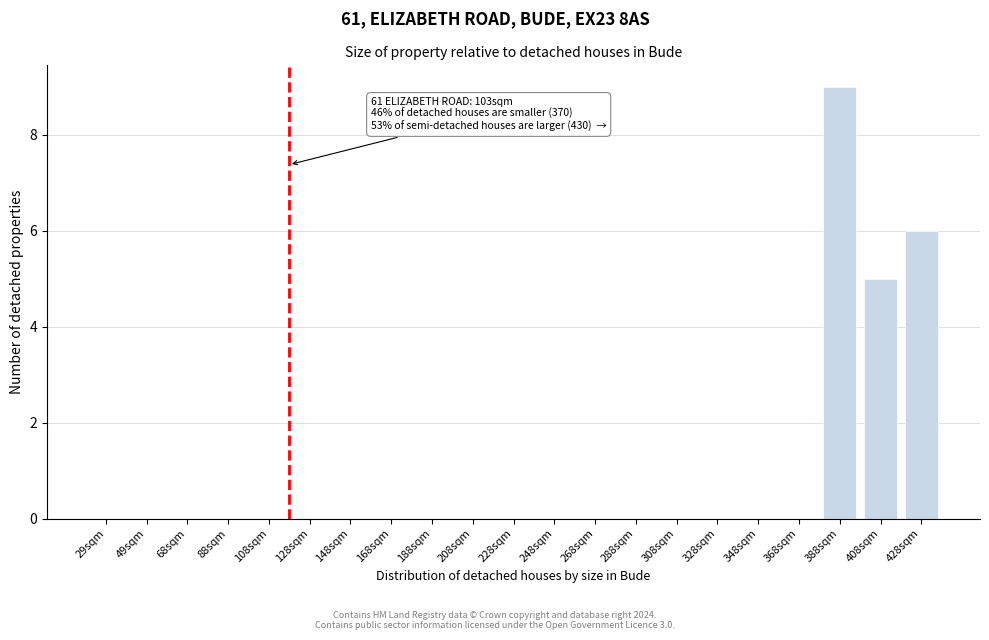

Reading left to right, transcribe all the data shown in this chart.

29sqm=0	49sqm=0	68sqm=0	88sqm=0	108sqm=0	128sqm=0	148sqm=0	168sqm=0	188sqm=0	208sqm=0	228sqm=0	248sqm=0	268sqm=0	288sqm=0	308sqm=0	328sqm=0	348sqm=0	368sqm=0	388sqm=9	408sqm=5	428sqm=6